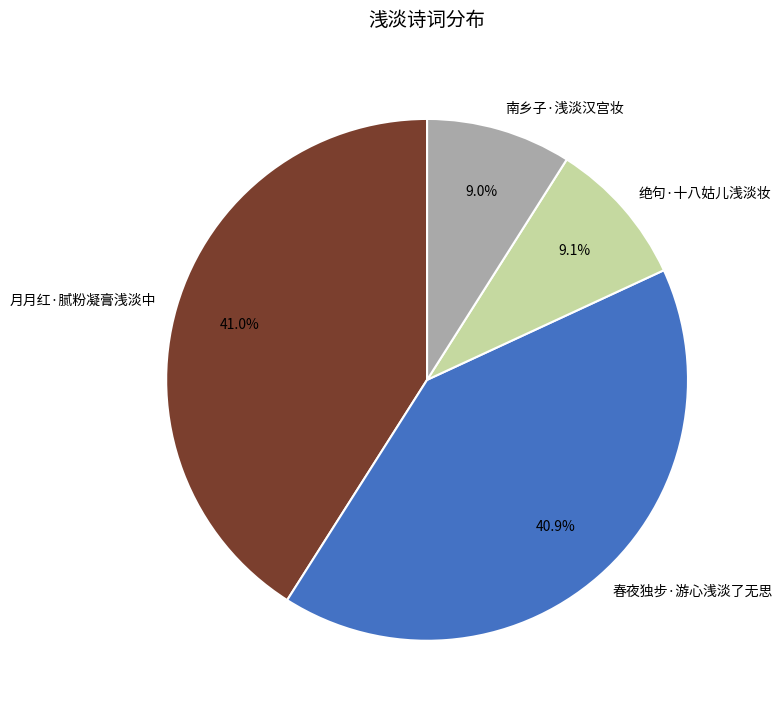

How many slices are in this pie chart?

4